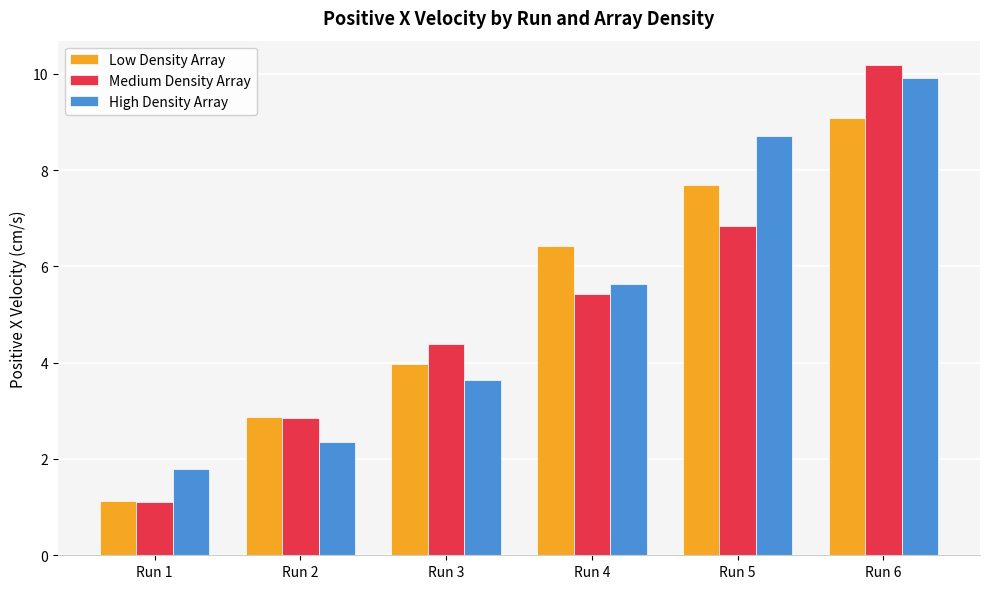

At which category is the sum across all series the highest?

Run 6